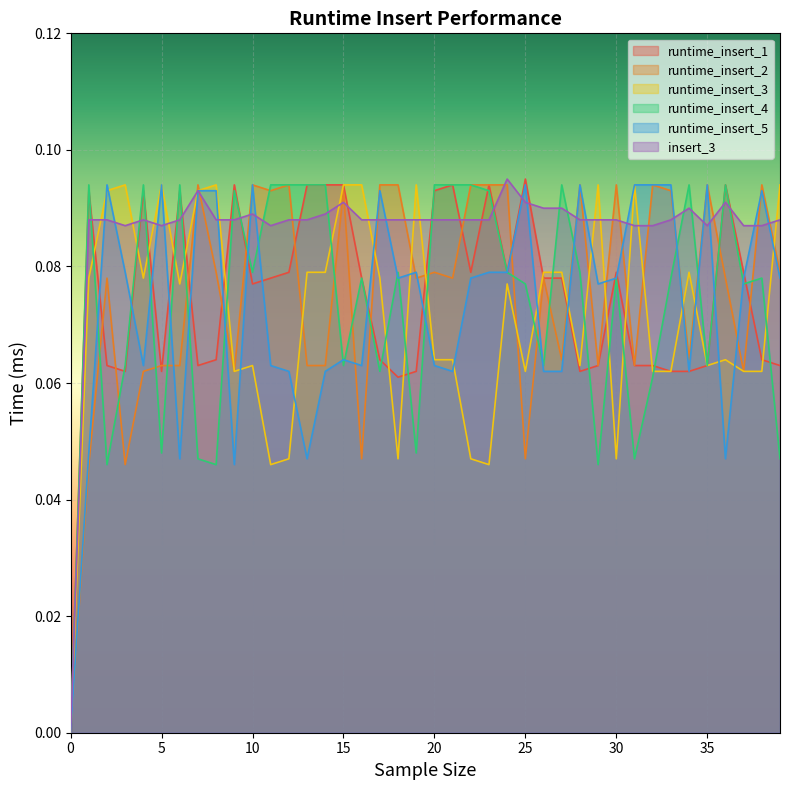

At 2, list the series in order from smallest to largest.

runtime_insert_4, runtime_insert_1, runtime_insert_2, insert_3, runtime_insert_3, runtime_insert_5